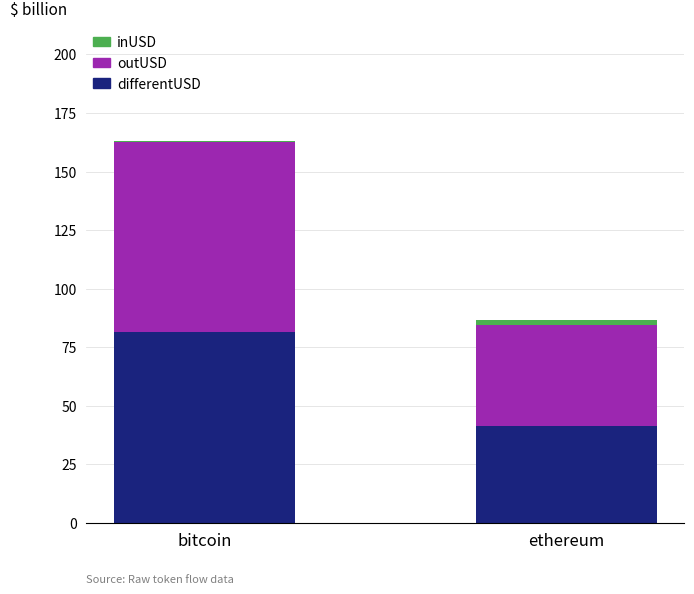

What is the sum of all inUSD values?

122.7